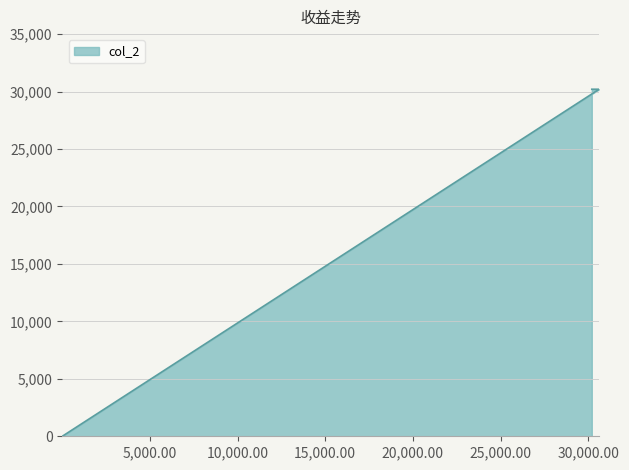

What is the value of the 3rd point from the left?

30203.2